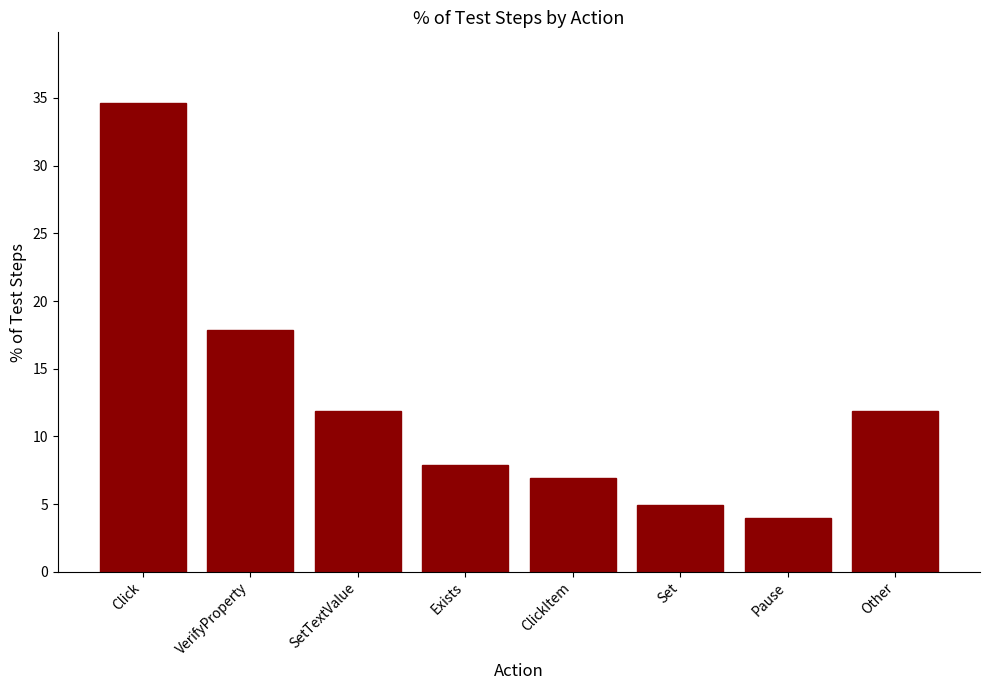

Does the chart contain any negative values?

No